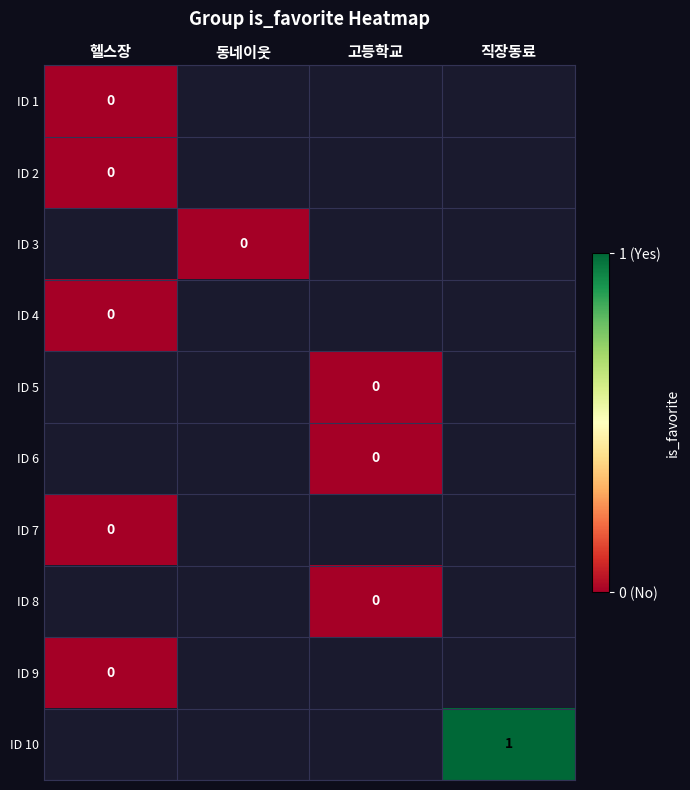

How many distinct data groups are displayed?

10